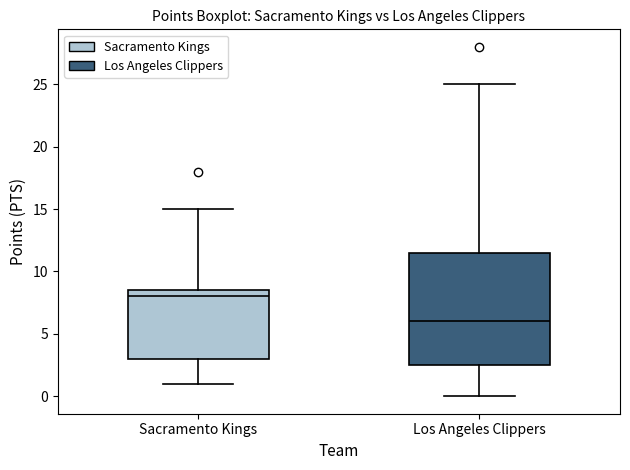

Reading left to right, transcribe this box plot: for each box, give where its median line is, the range the box spans, and where its two whiskers end, as read against the y-axis. The values are not printed on the chart, so give them approximately, as read against the axis.

Sacramento Kings: median 8.0, box 3.0 to 8.5, whiskers 1.0 to 15.0
Los Angeles Clippers: median 6.0, box 2.5 to 11.5, whiskers 0.0 to 25.0